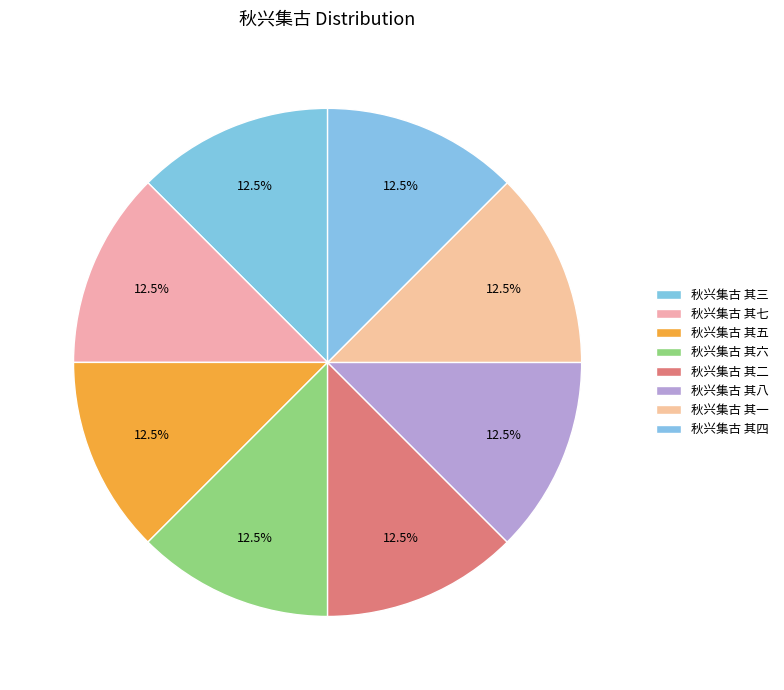

Count the number of slices in the pie.

8